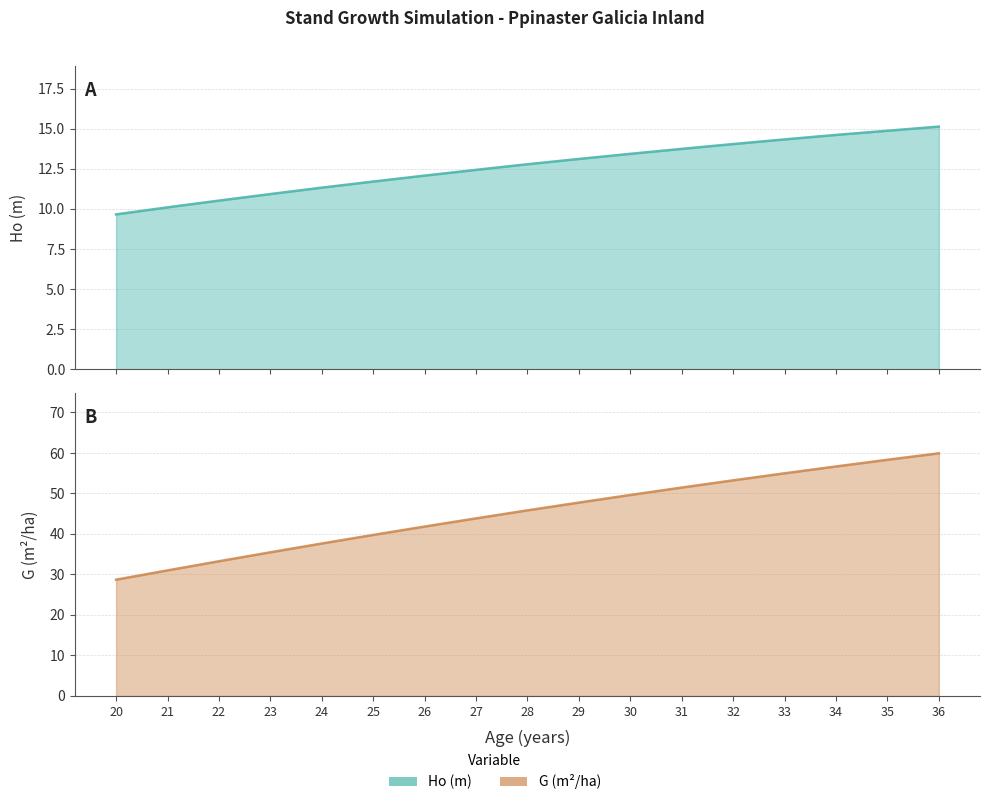

At which label does G (m²/ha) first exceed 45?

28